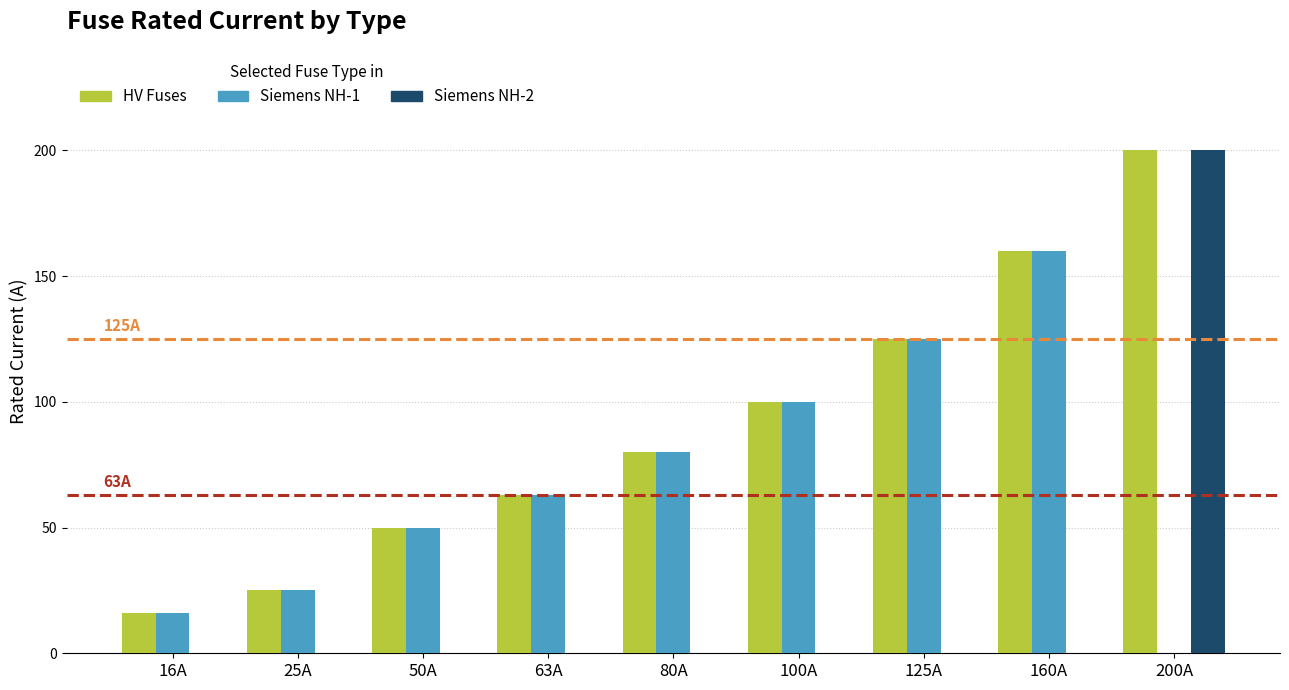

Reading right to left, transcribe all the data shown in this chart.

HV Fuses: 200A=200	160A=160	125A=125	100A=100	80A=80	63A=63	50A=50	25A=25	16A=16
Siemens NH-1: 200A=0	160A=160	125A=125	100A=100	80A=80	63A=63	50A=50	25A=25	16A=16
Siemens NH-2: 200A=200	160A=0	125A=0	100A=0	80A=0	63A=0	50A=0	25A=0	16A=0